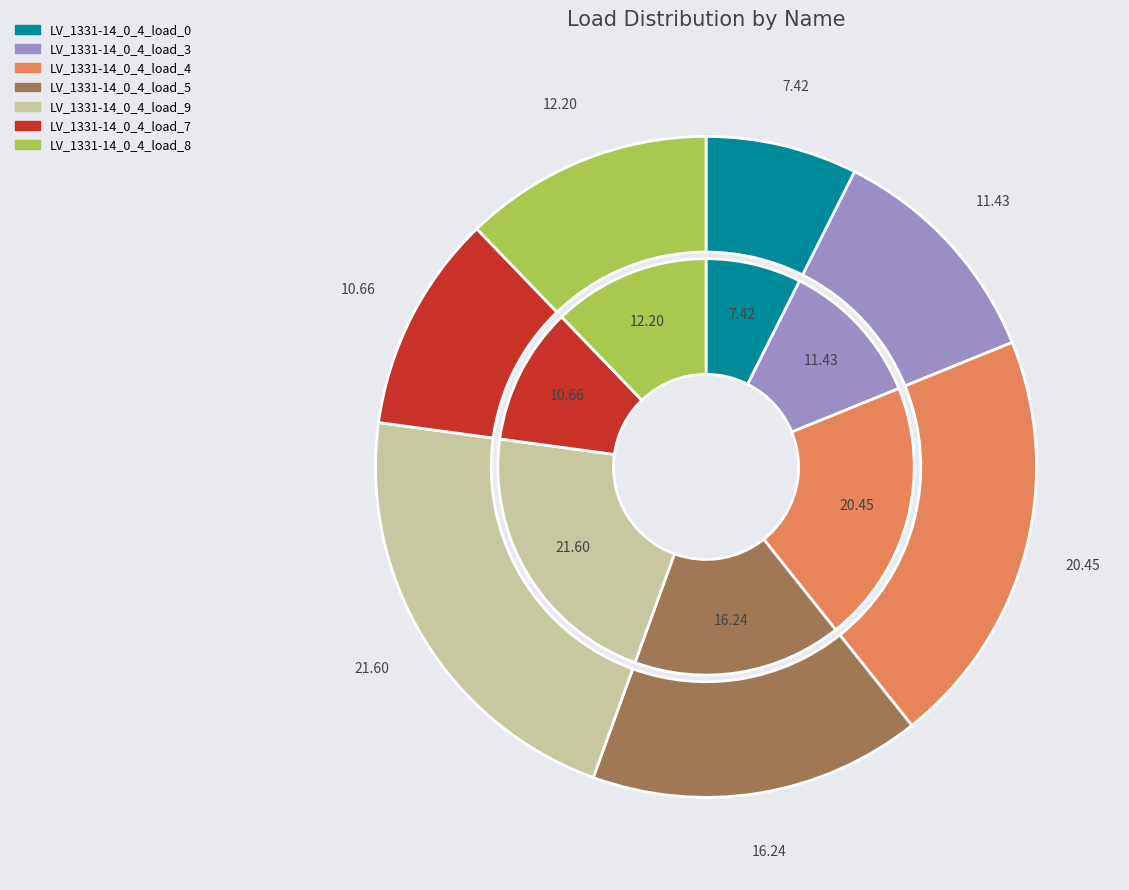

Which slice is the smallest?

LV_1331-14_0_4_load_0